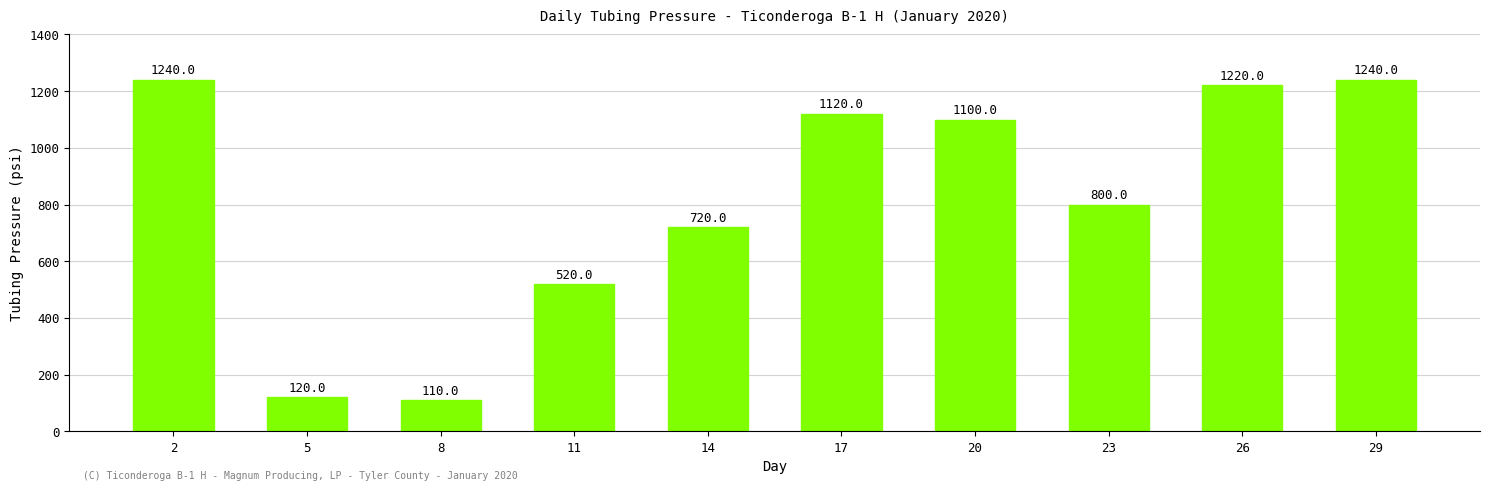

What is the value of the 1st bar from the left?

1240